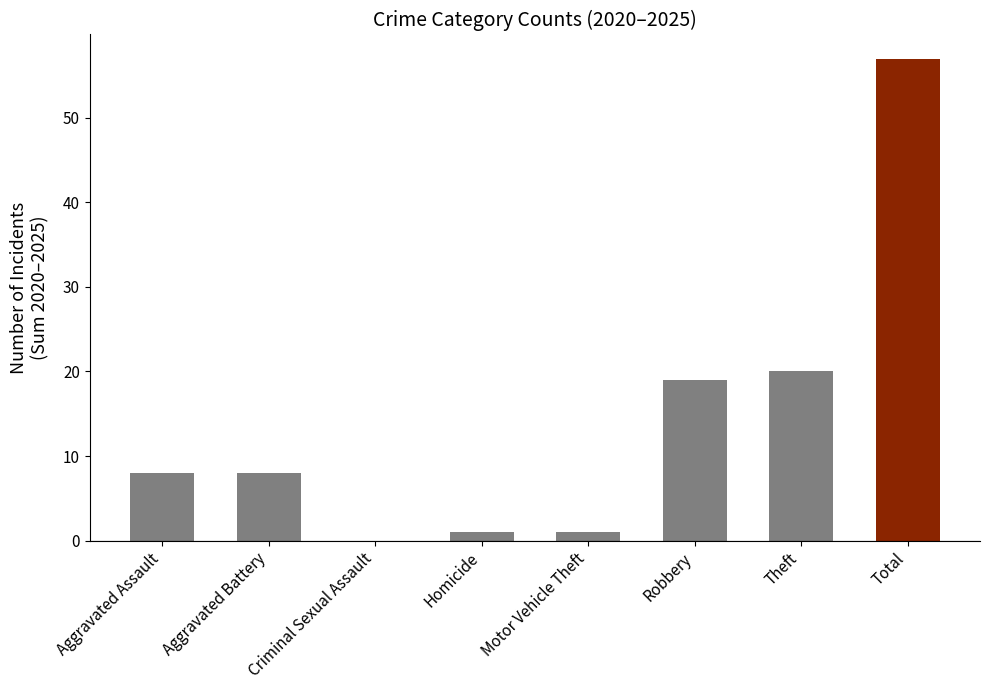

Count the number of categories in the chart.

8